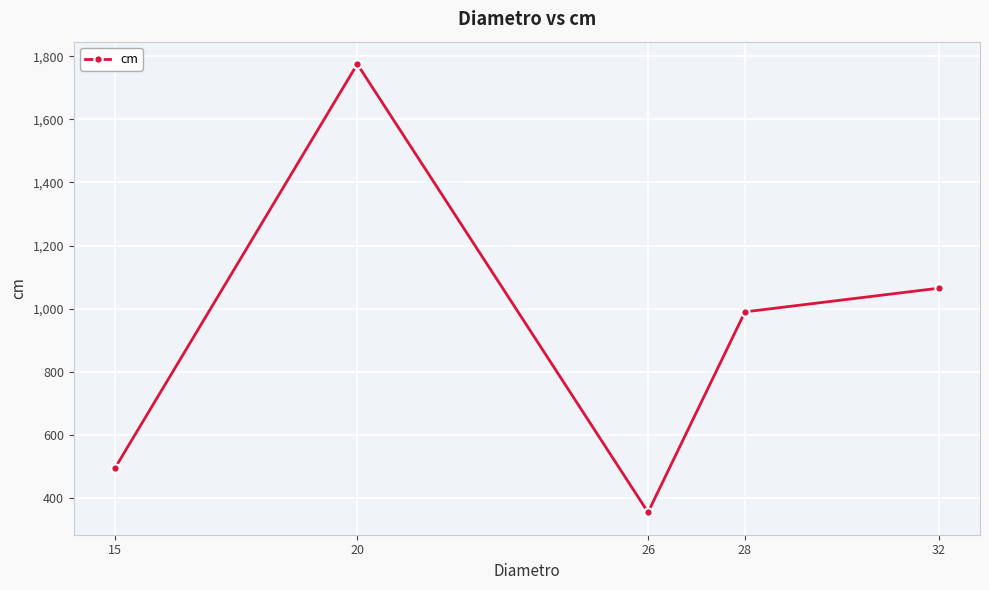

Rank the categories by value from lowest to highest.

26, 15, 28, 32, 20